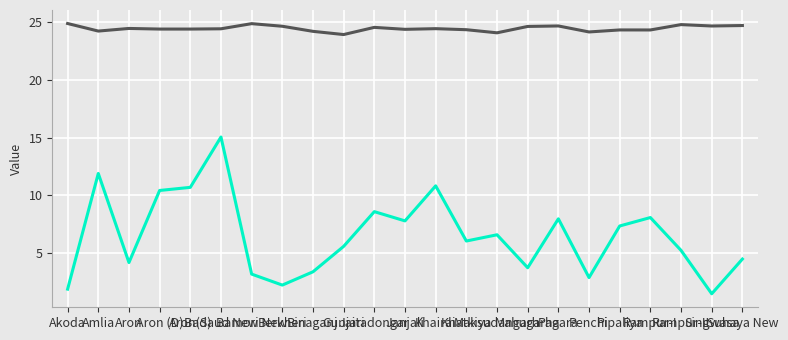

What is the maximum value shown in the chart?

24.9